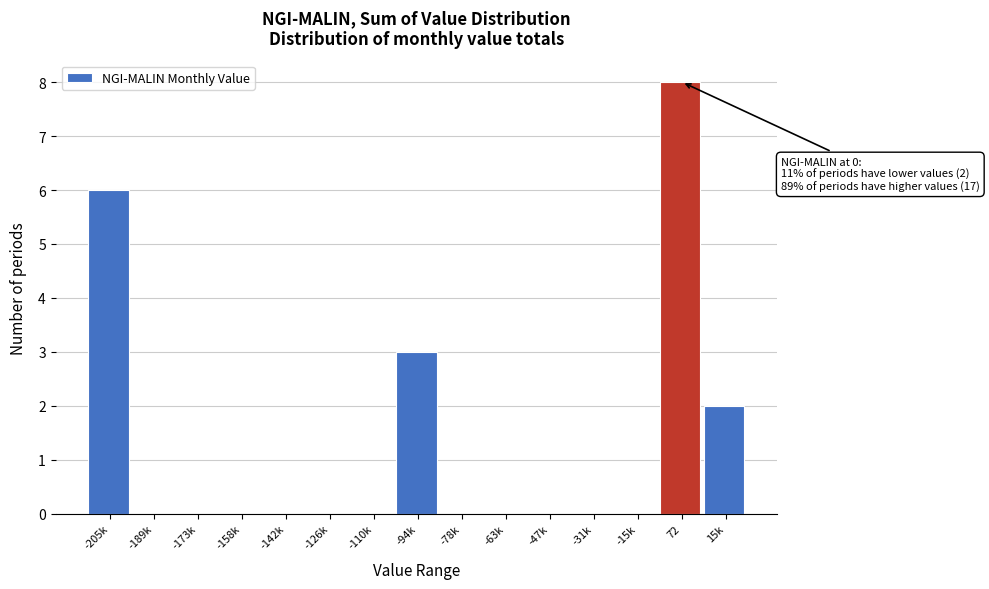

Reading left to right, list all the values displayed in this chart.

-205k=6	-189k=0	-173k=0	-158k=0	-142k=0	-126k=0	-110k=0	-94k=3	-78k=0	-63k=0	-47k=0	-31k=0	-15k=0	72=8	15k=2